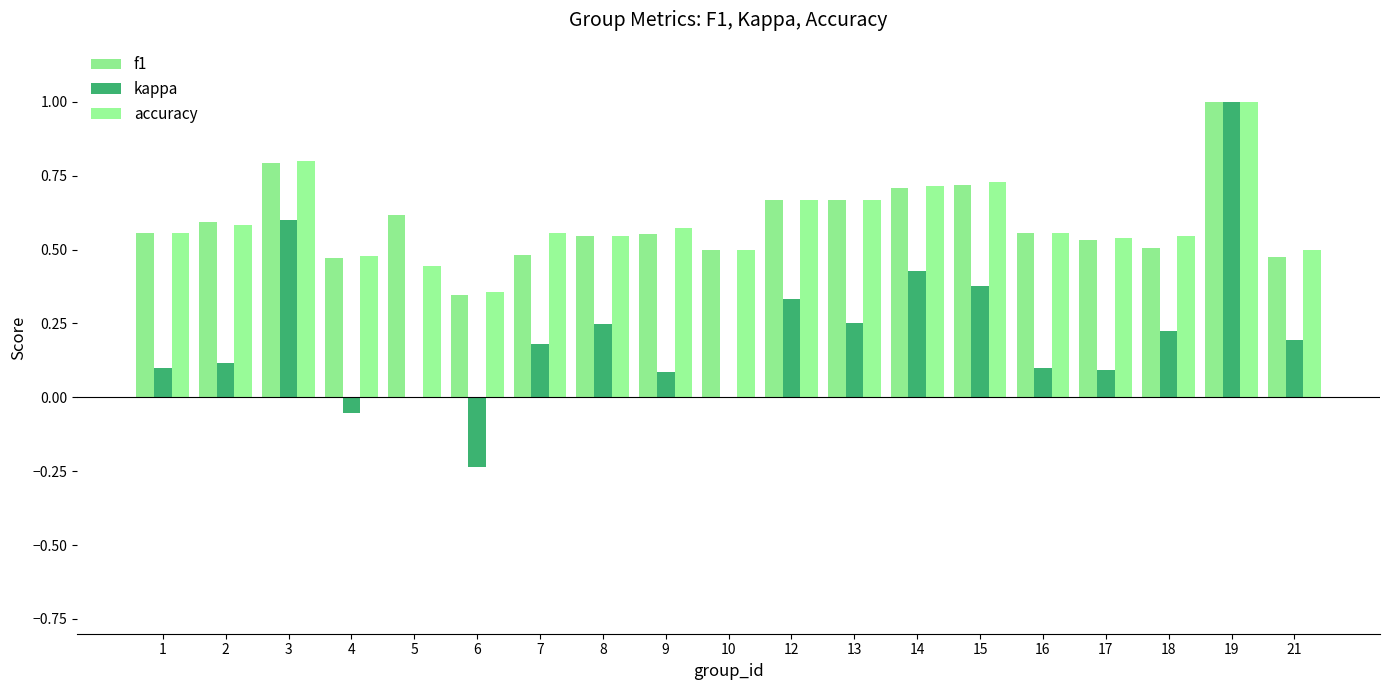

How many accuracy values are between 0 and 1?

19